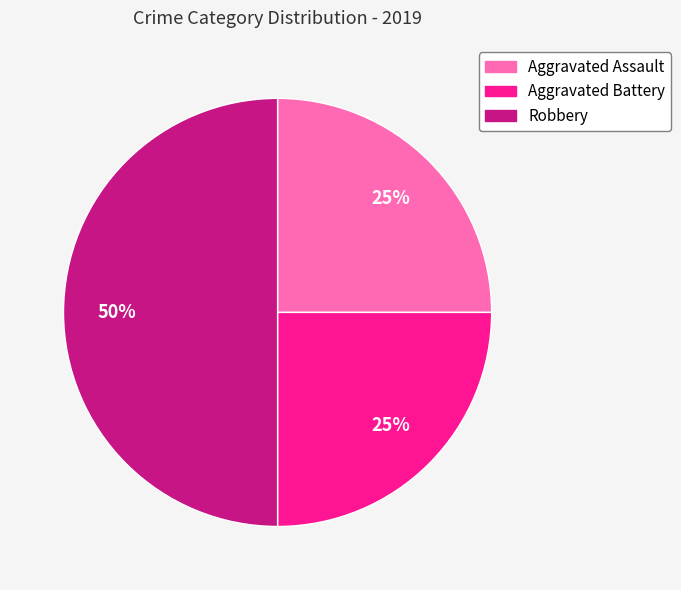

Does Aggravated Battery account for over 50% of the chart?

No